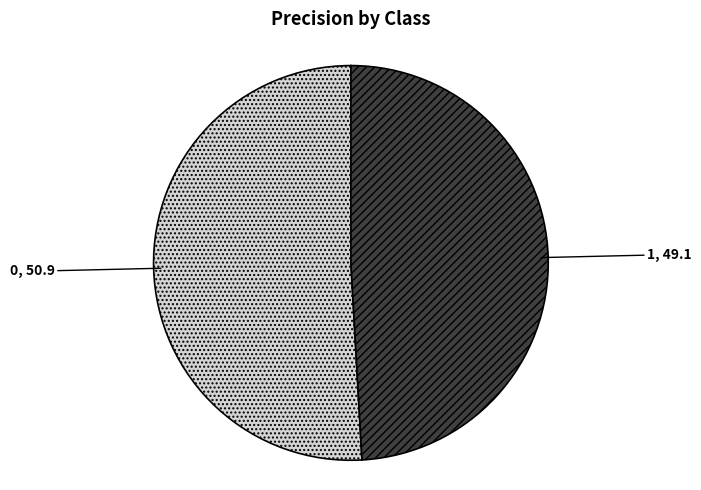

Is it true that 1 is 49% of the pie?

True